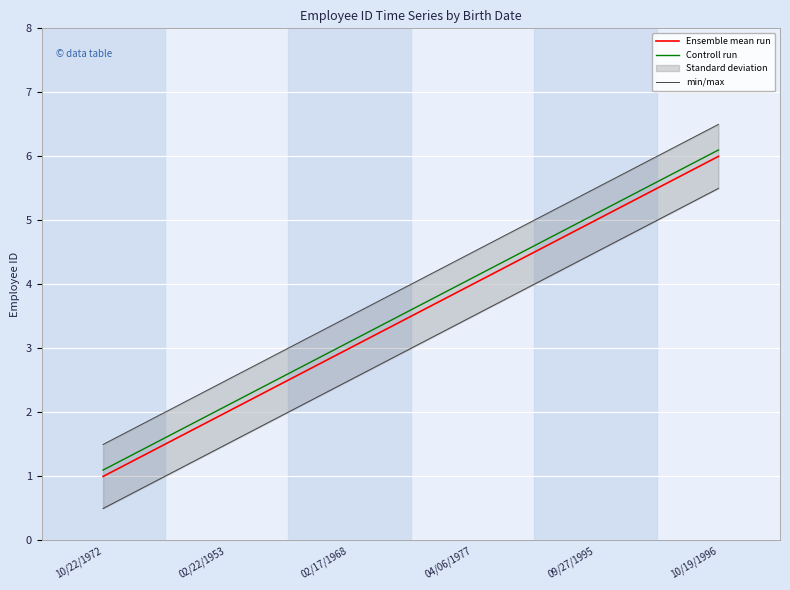

What are all the series names shown in the legend?

Ensemble mean run, Controll run, min/max